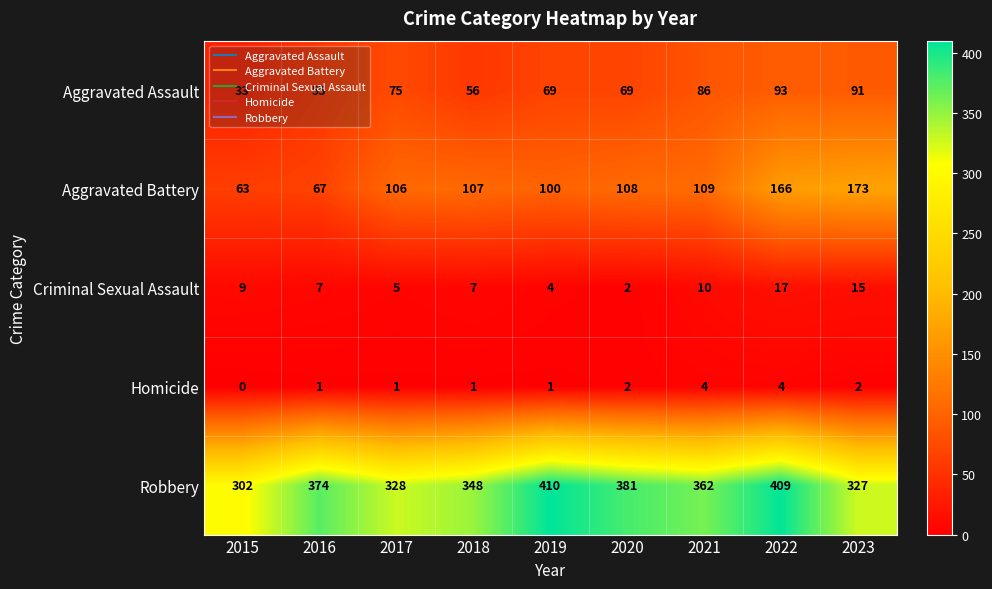

How many data points in Criminal Sexual Assault are less than 7?

3